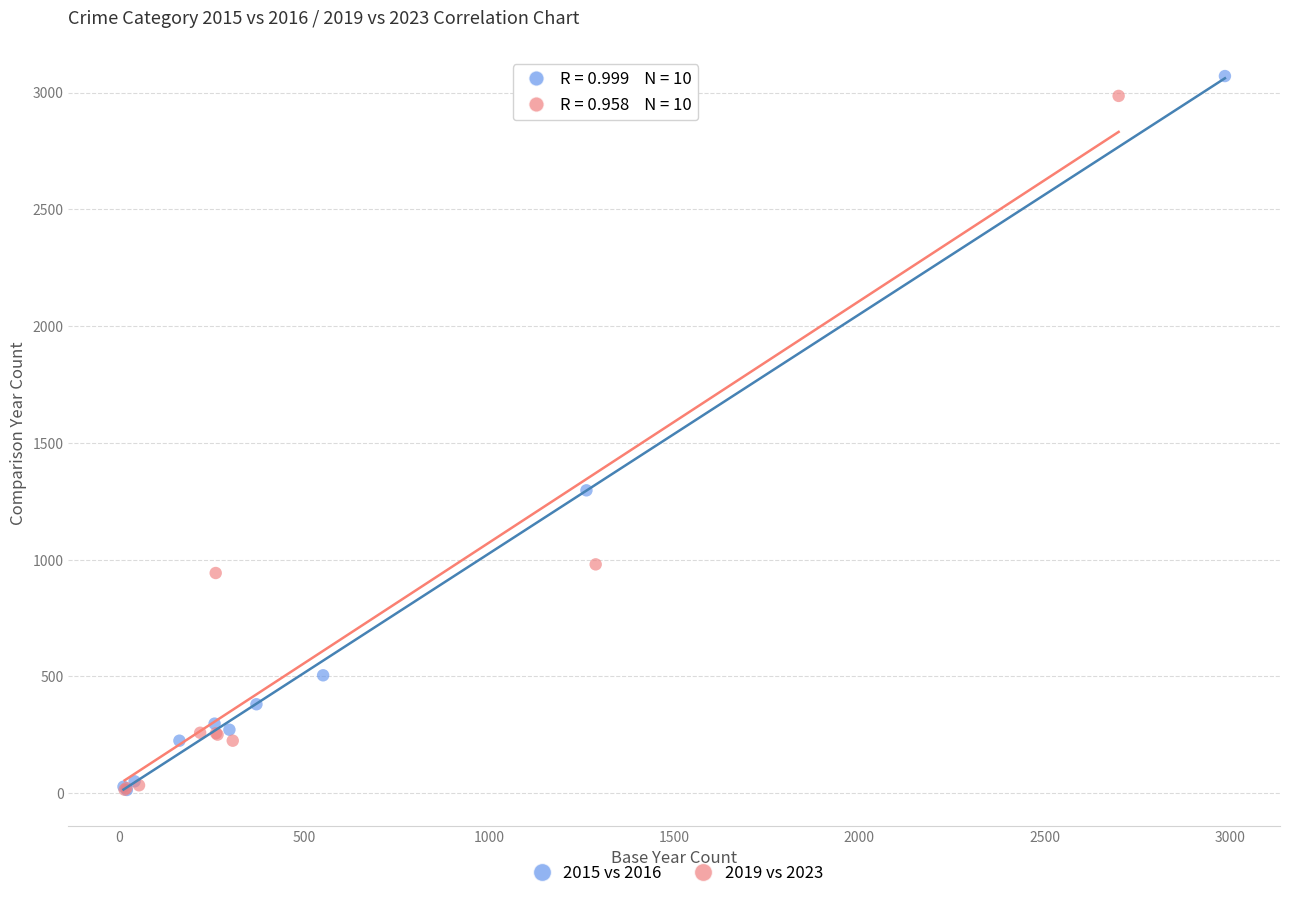

Which series has the widest spread of Y values?

2015 vs 2016